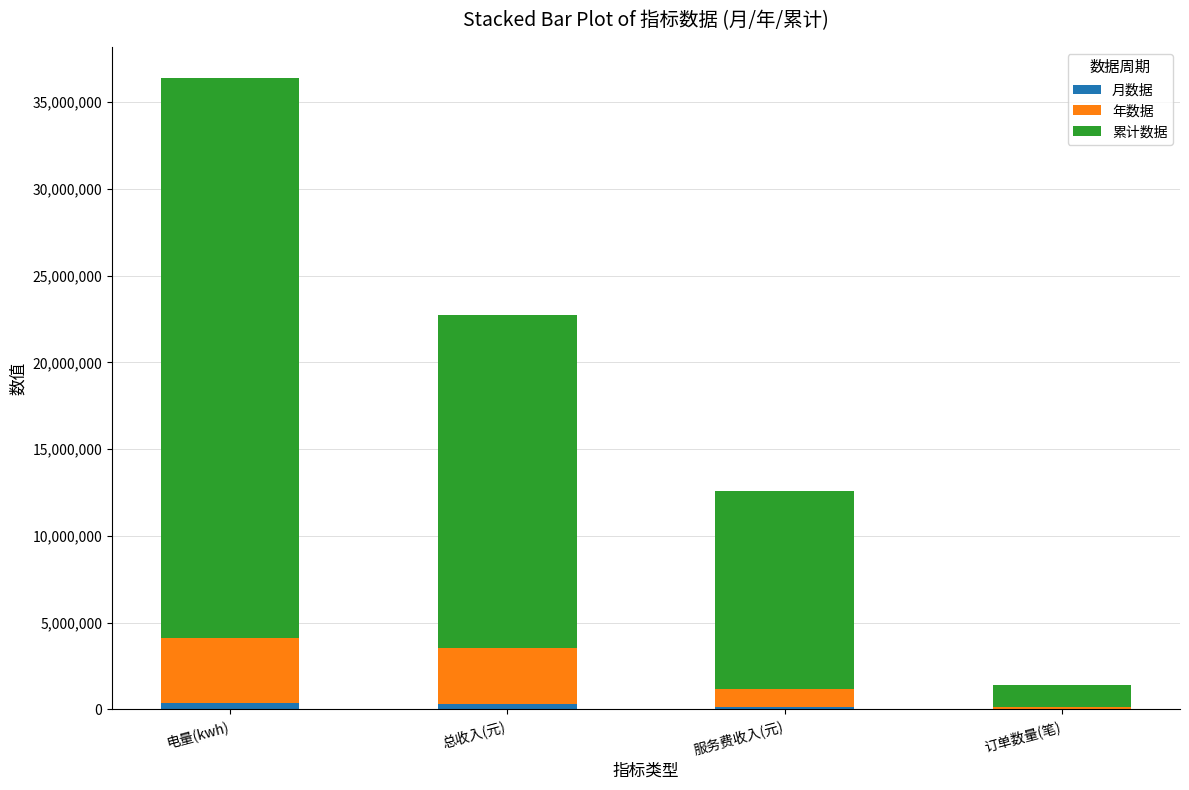

At which category is the sum across all series the highest?

电量(kwh)